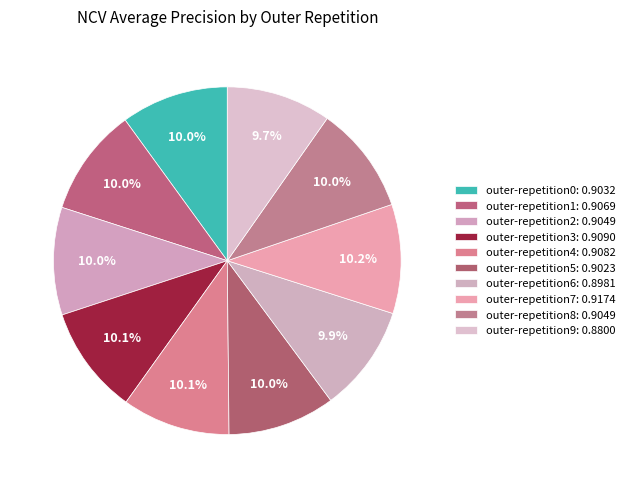

Rank the categories by value from lowest to highest.

outer-repetition9, outer-repetition6, outer-repetition5, outer-repetition0, outer-repetition2, outer-repetition8, outer-repetition1, outer-repetition4, outer-repetition3, outer-repetition7